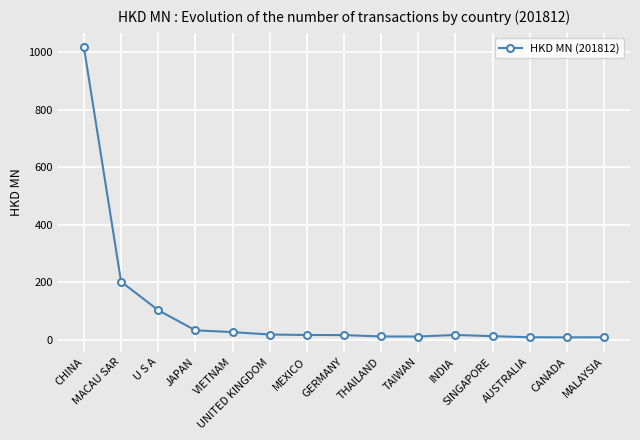

What is the value of the 4th point from the left?

33.0